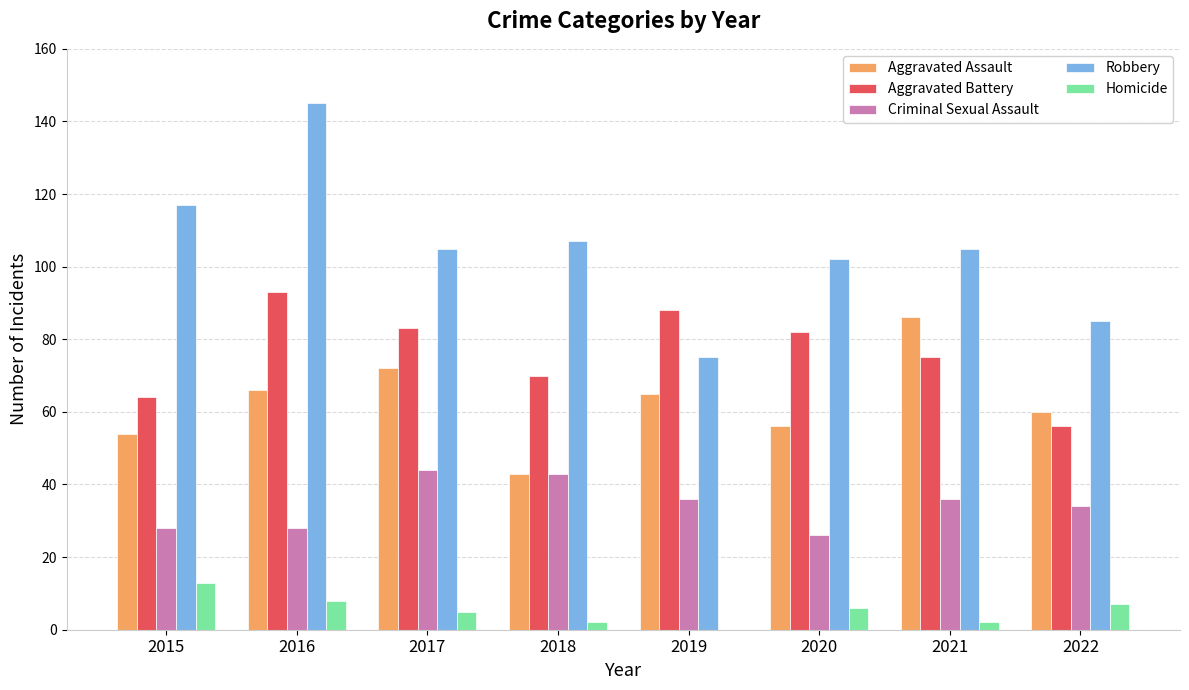

What are all the series names shown in the legend?

Aggravated Assault, Aggravated Battery, Criminal Sexual Assault, Robbery, Homicide